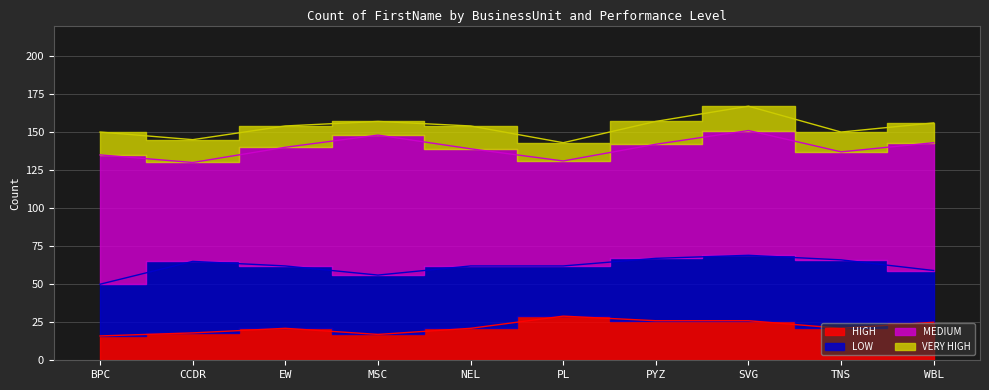

List the labels in order of MEDIUM value, smallest first.

CCDR, PL, TNS, PYZ, NEL, EW, SVG, WBL, BPC, MSC